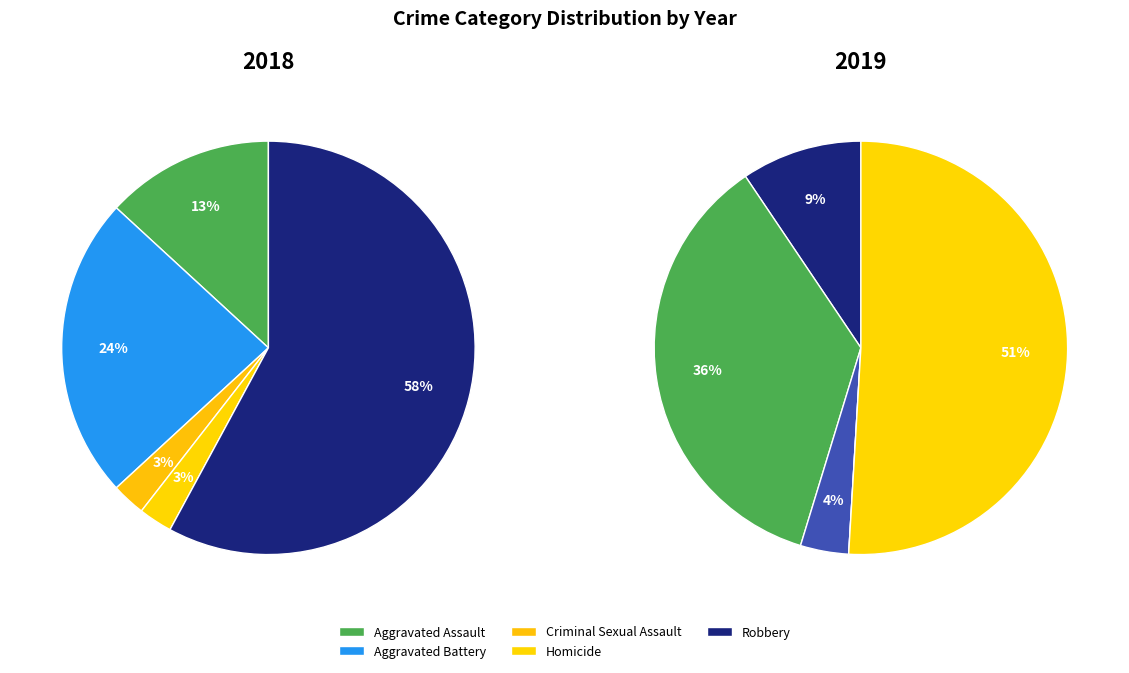

Which slice is the smallest?

Criminal Sexual Assault